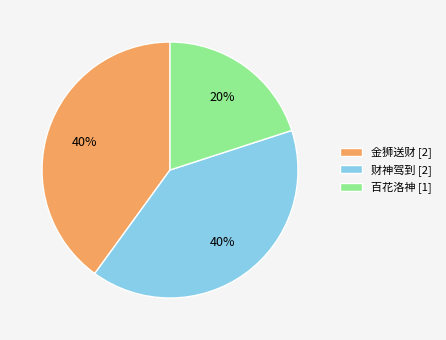

Does 百花洛神 represent more than half of the total?

No